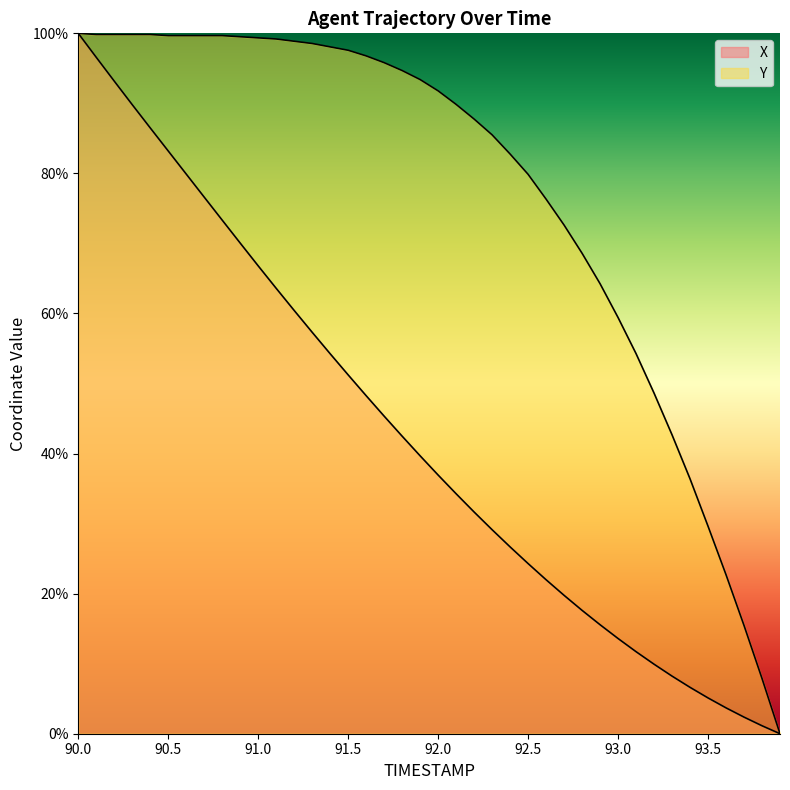

The X series shows 3.7 at 37. True or false?

False